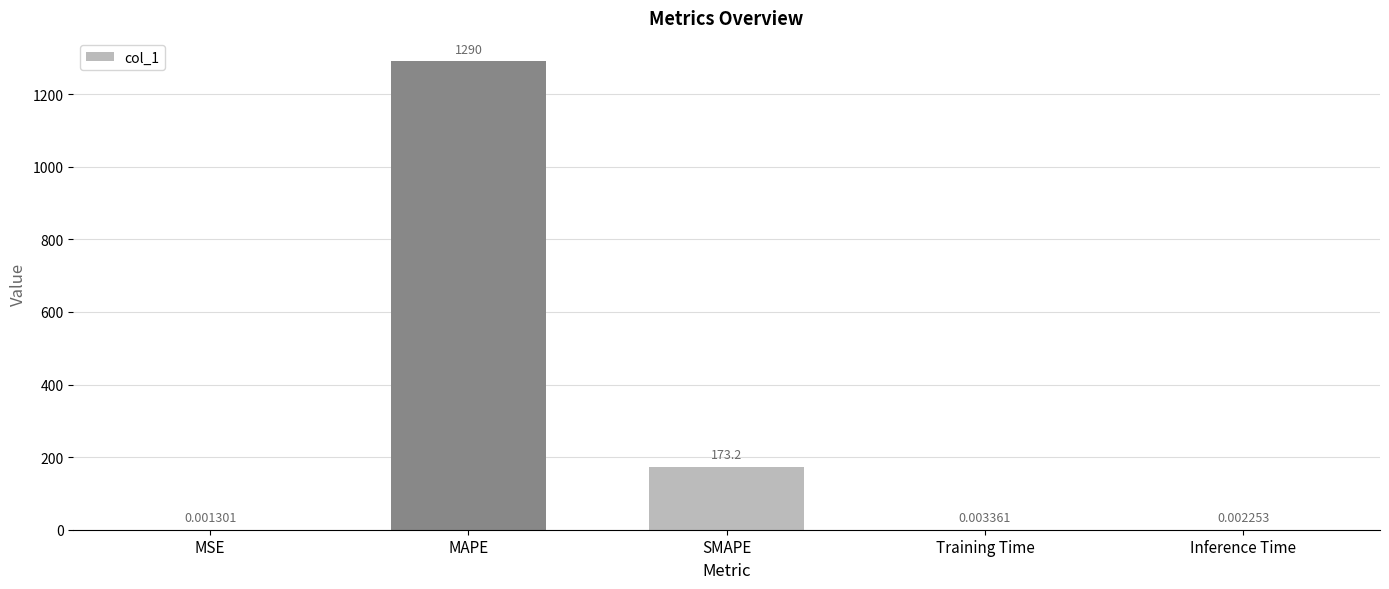

At which category does the chart reach its peak across all series?

MAPE